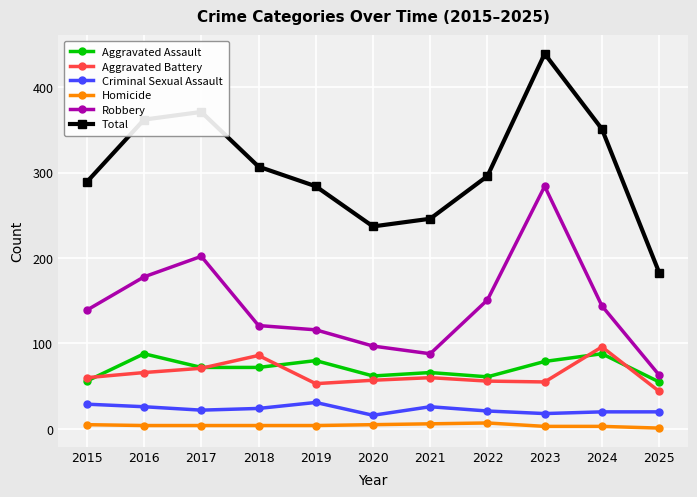

What is the value of the Criminal Sexual Assault point at the 4th from the left?

24